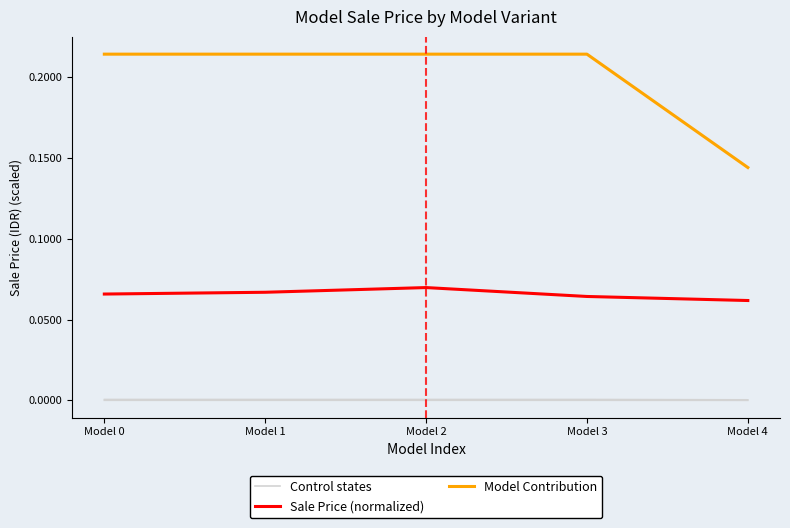

The value of Sale Price (normalized) at Model 1 is 0.1. True or false?

True